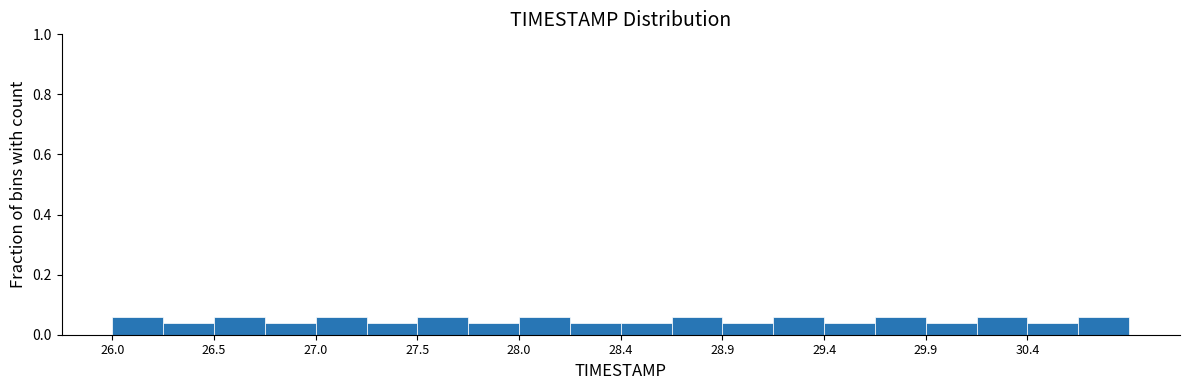

Reading left to right, transcribe this chart: for each bar, give the range it covers on the x-axis and its height. Neither the bar edges nor the heights are printed on the chart, so give them approximately, as read against the axes.

26.000 to 26.245: 0.06
26.245 to 26.490: 0.04
26.490 to 26.735: 0.06
26.735 to 26.980: 0.04
26.980 to 27.225: 0.06
27.225 to 27.470: 0.04
27.470 to 27.715: 0.06
27.715 to 27.960: 0.04
27.960 to 28.205: 0.06
28.205 to 28.450: 0.04
28.450 to 28.695: 0.04
28.695 to 28.940: 0.06
28.940 to 29.185: 0.04
29.185 to 29.430: 0.06
29.430 to 29.675: 0.04
29.675 to 29.920: 0.06
29.920 to 30.165: 0.04
30.165 to 30.410: 0.06
30.410 to 30.655: 0.04
30.655 to 30.900: 0.06